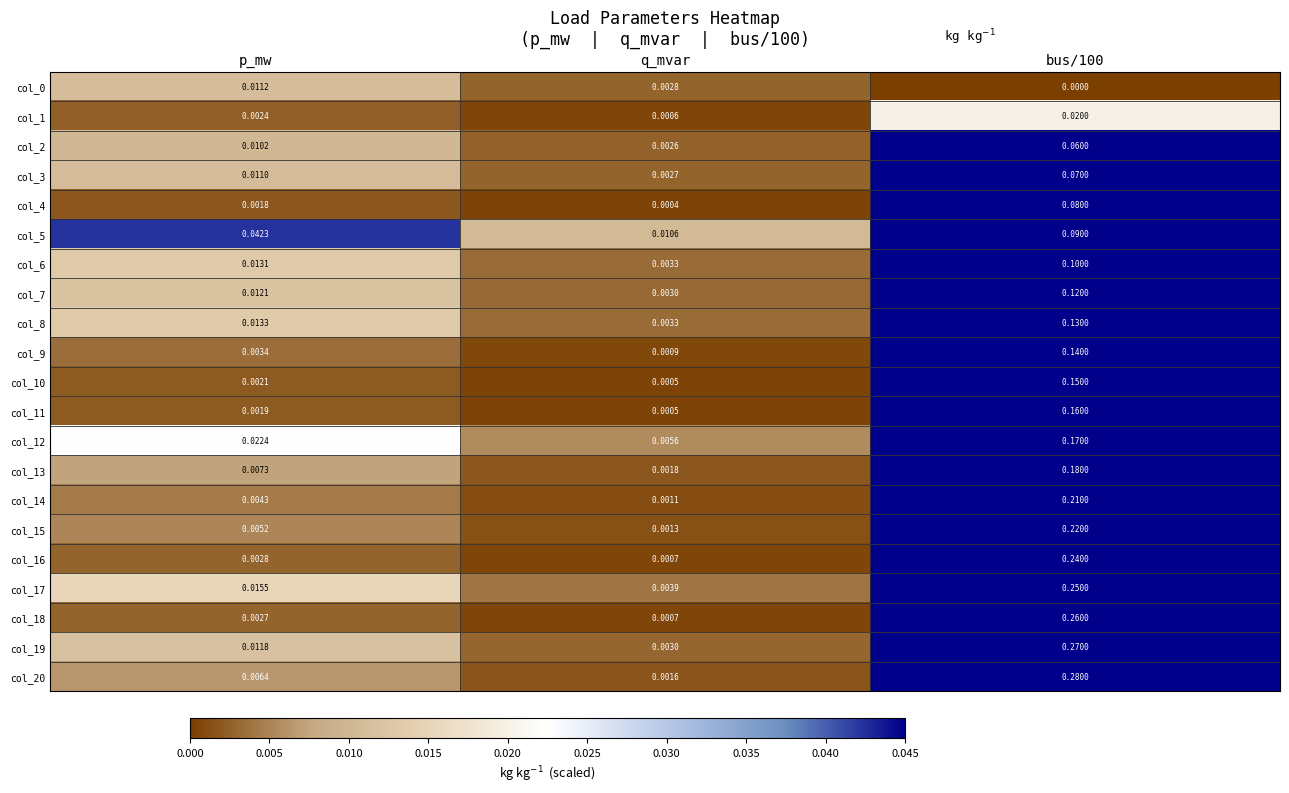

At which label does col_17 reach its minimum?

q_mvar